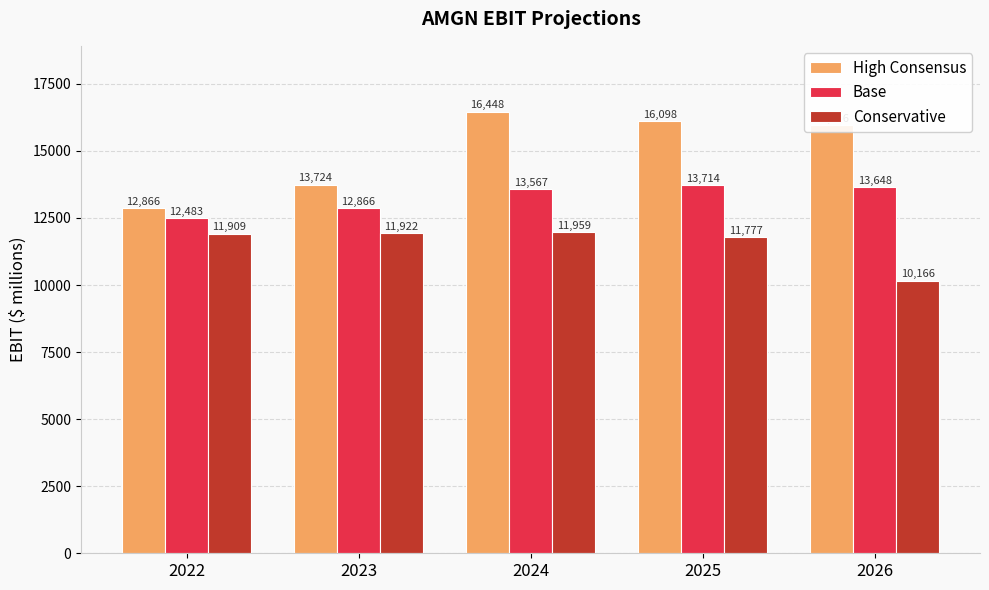

The value of Conservative at 2025 is 11777. True or false?

True